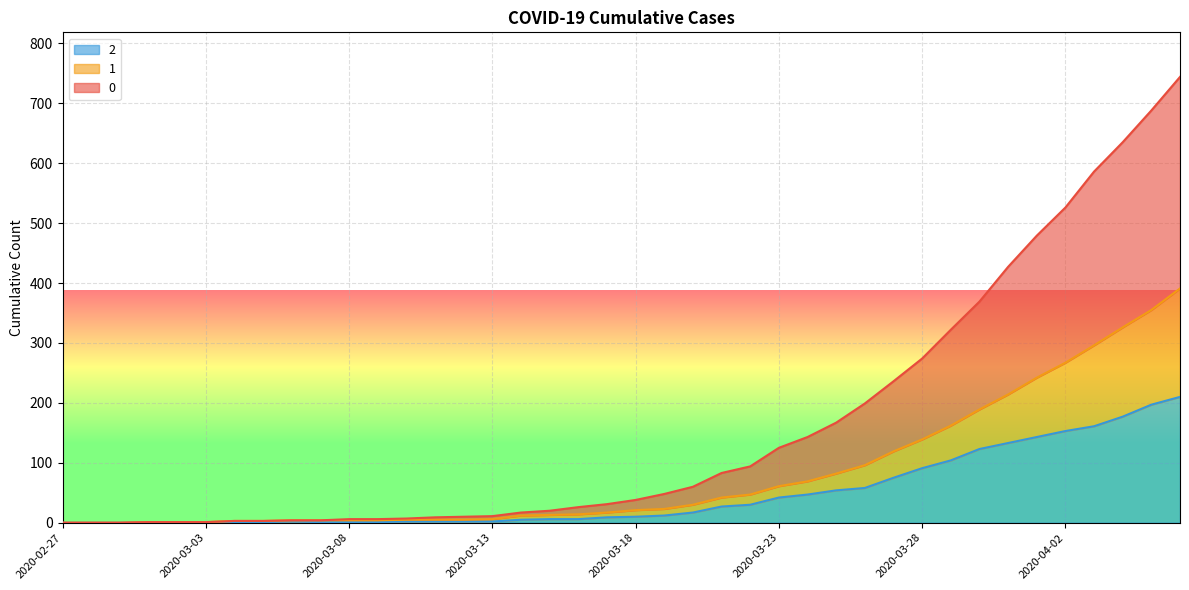

At which category does 2 reach its first local peak?

2020-03-06